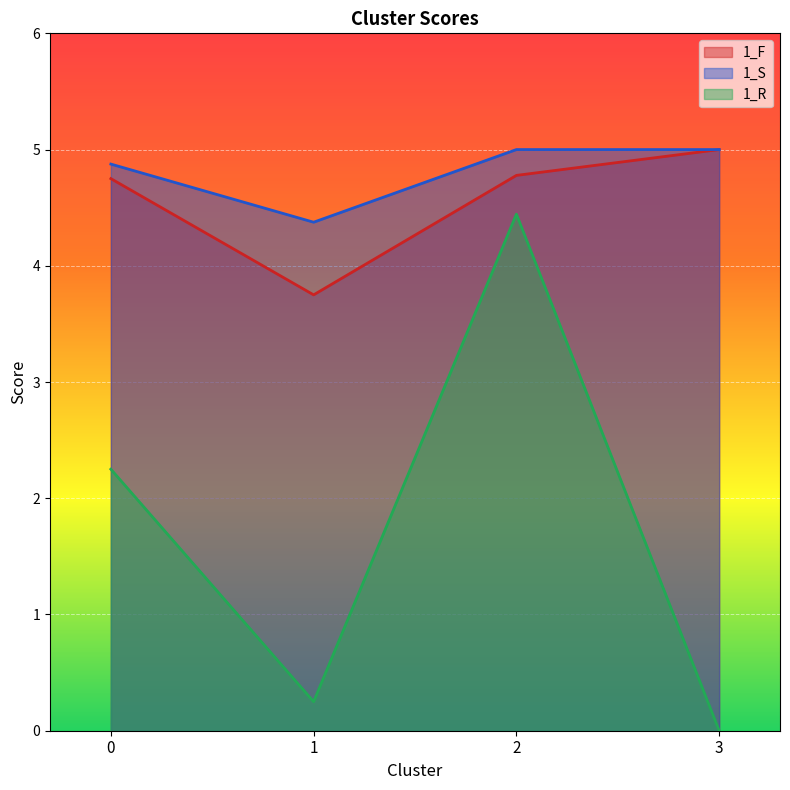

At which label does 1_F reach its minimum?

1